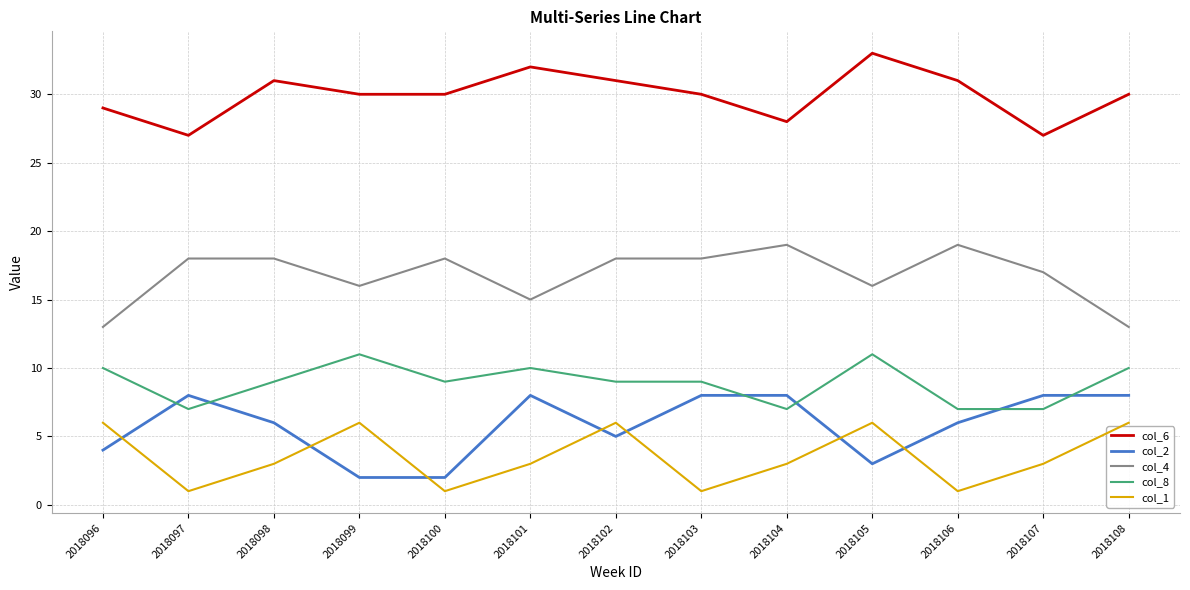

Which series has the largest total across all categories?

col_6